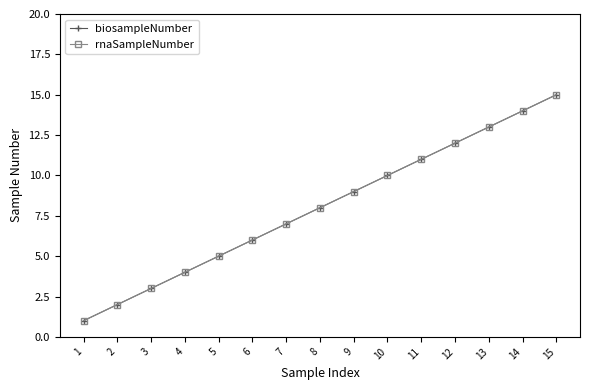

Is it true that biosampleNumber equals 8 at 8?

True